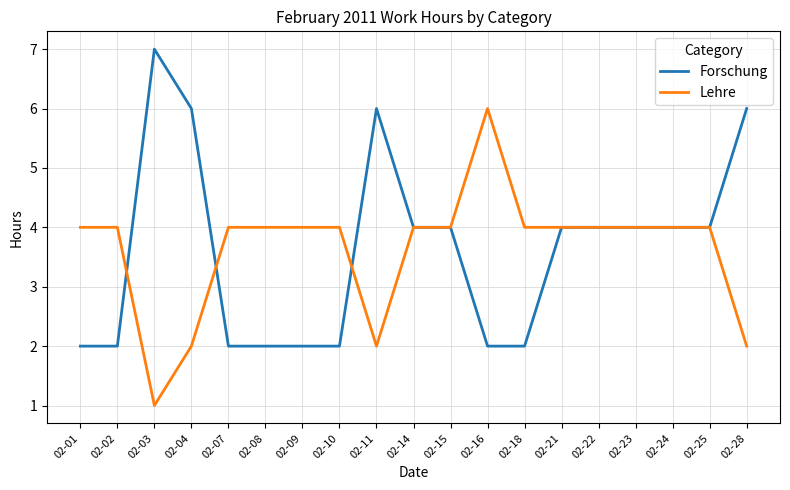

True or false: Forschung and Lehre intersect in this chart.

True